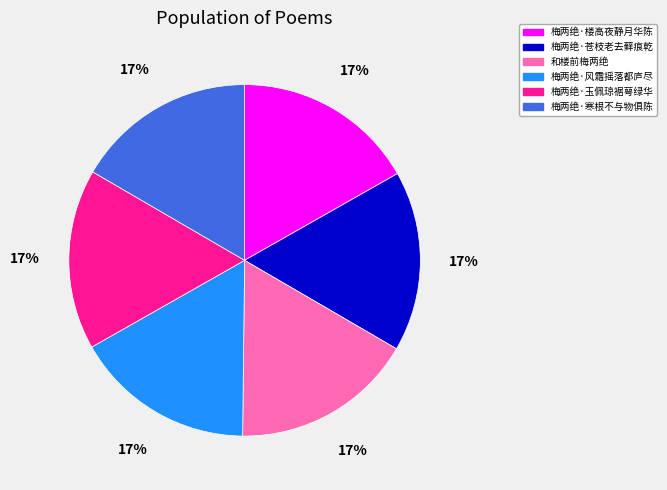

What percentage is the 梅两绝·楼高夜静月华陈 slice, to the nearest percent?

17%